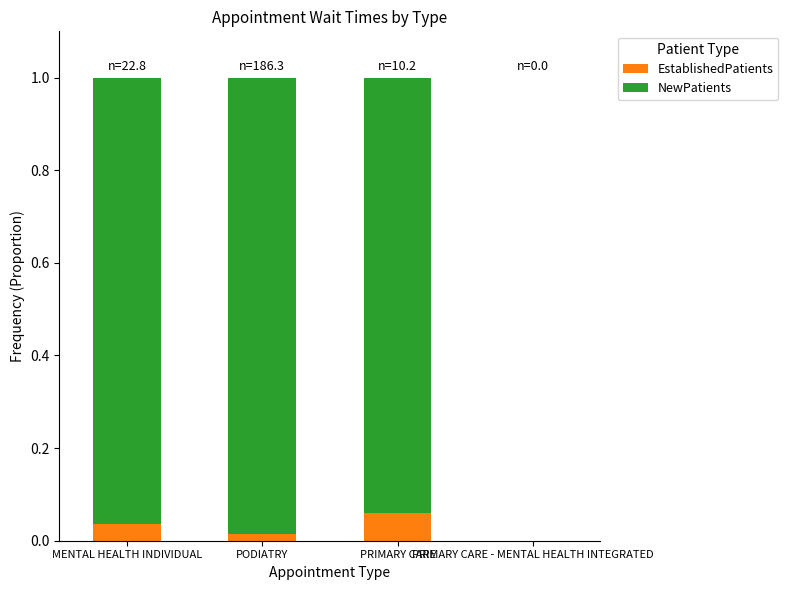

Is it true that EstablishedPatients equals 0.0 at PRIMARY CARE - MENTAL HEALTH INTEGRATED?

True